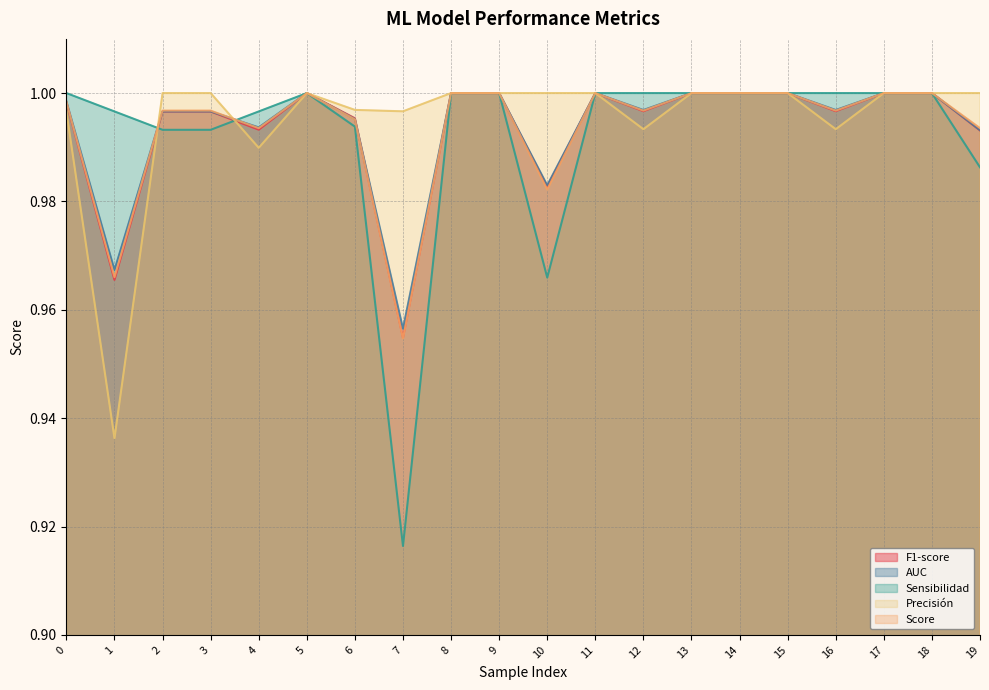

The value of Sensibilidad at 11 is 1.0. True or false?

True